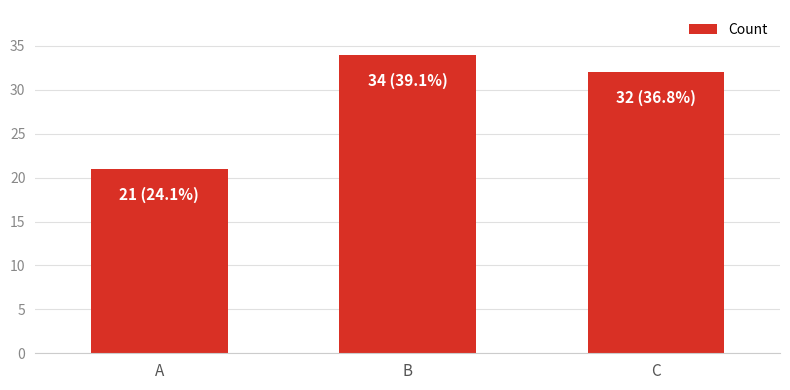

What is the value of the 2nd bar from the left?

34